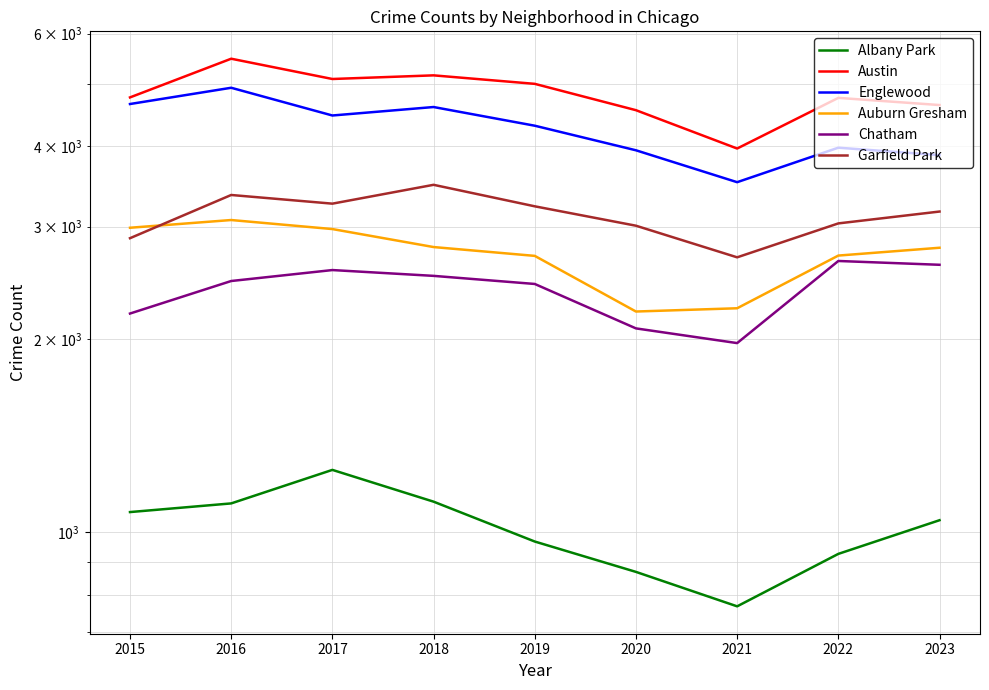

Reading left to right, list all the values displayed in this chart.

Albany Park: 2015=1076	2016=1110	2017=1252	2018=1117	2019=968	2020=868	2021=767	2022=926	2023=1045
Austin: 2015=4770	2016=5481	2017=5096	2018=5163	2019=5008	2020=4556	2021=3970	2022=4762	2023=4641
Englewood: 2015=4658	2016=4938	2017=4470	2018=4608	2019=4309	2020=3945	2021=3518	2022=3982	2023=3877
Auburn Gresham: 2015=2987	2016=3071	2017=2973	2018=2787	2019=2700	2020=2211	2021=2237	2022=2703	2023=2780
Chatham: 2015=2195	2016=2467	2017=2566	2018=2513	2019=2441	2020=2081	2021=1974	2022=2651	2023=2615
Garfield Park: 2015=2877	2016=3360	2017=3257	2018=3485	2019=3226	2020=3009	2021=2686	2022=3034	2023=3166